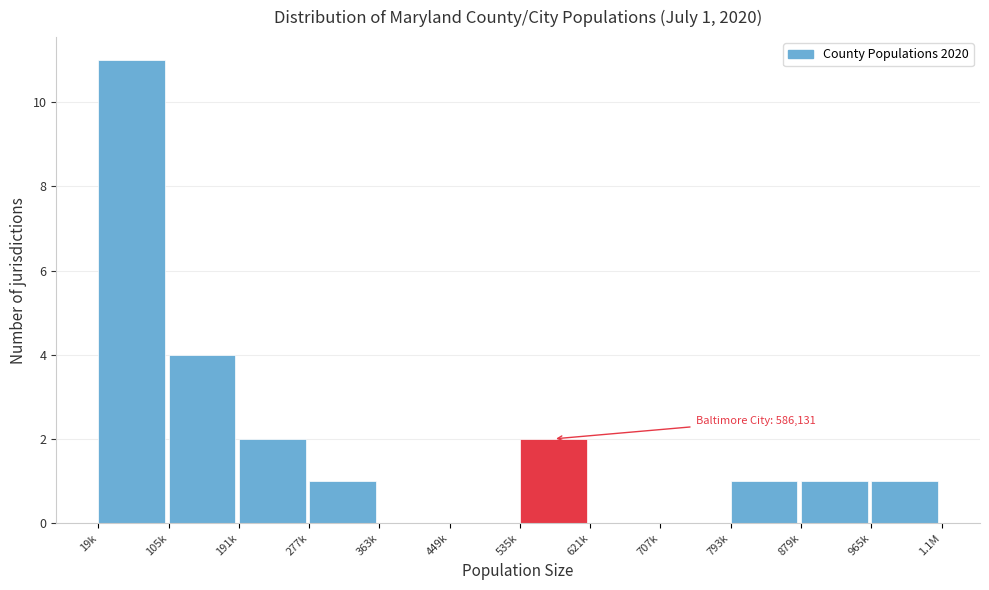

Reading right to left, what are all the values shown in this chart?

965k=1	879k=1	793k=1	707k=0	621k=0	535k=2	449k=0	363k=0	277k=1	191k=2	105k=4	19k=11